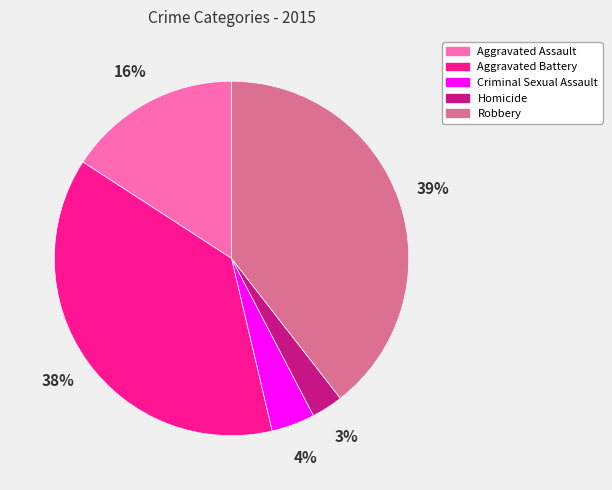

Count the number of slices in the pie.

5